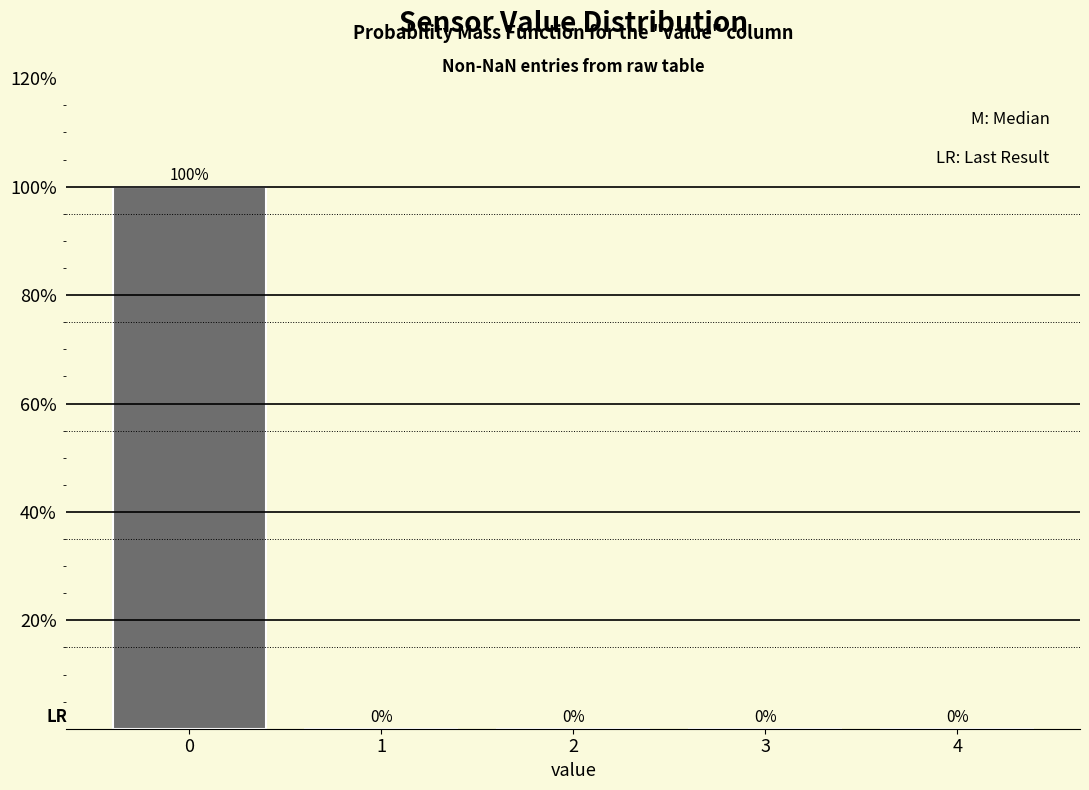

Reading left to right, list all the values displayed in this chart.

0=100	1=0	2=0	3=0	4=0